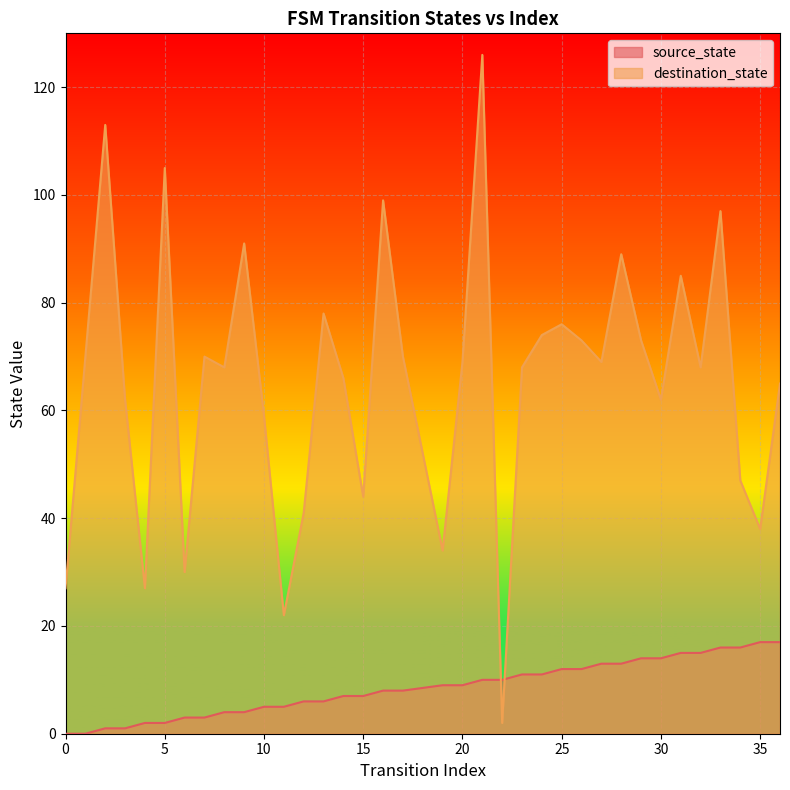

At which label does source_state first exceed 9?

21